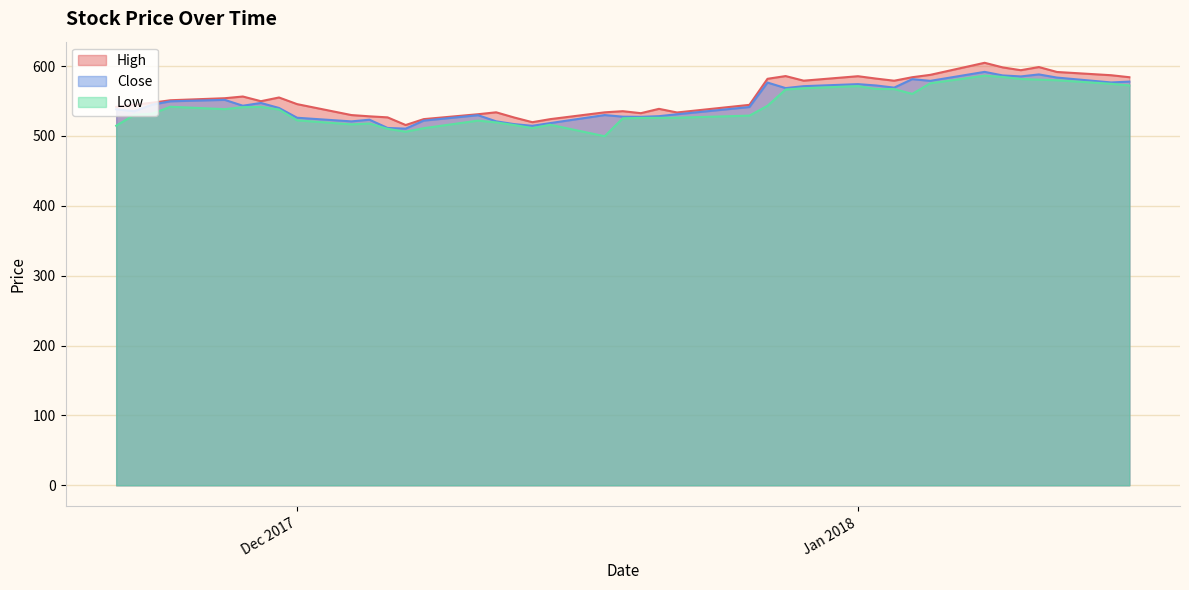

What is the smallest value displayed?

499.5